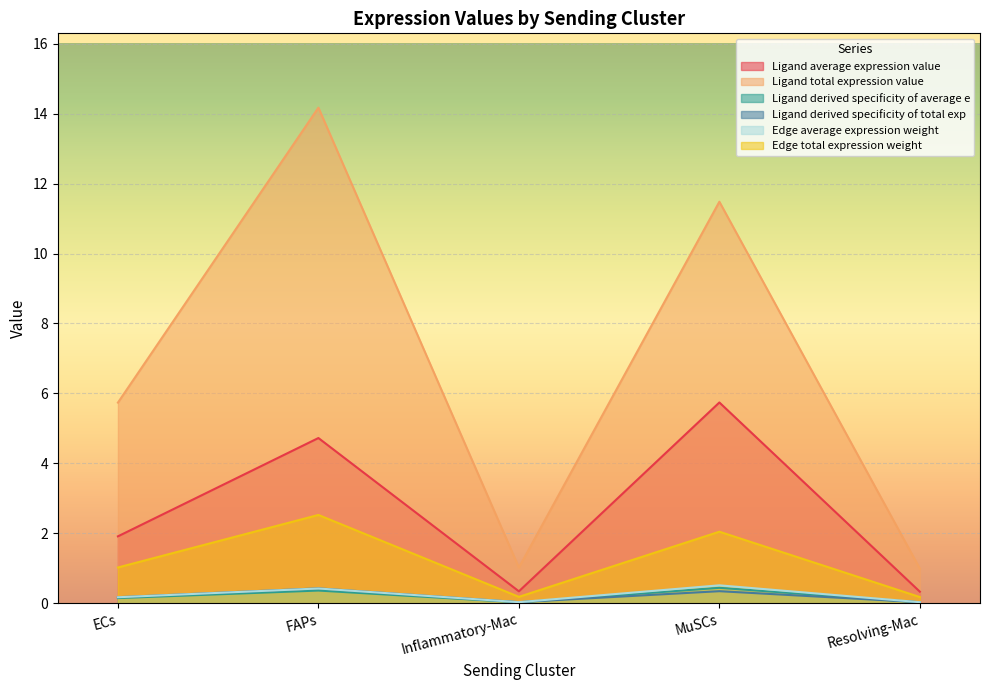

True or false: Ligand average expression value and Edge average expression weight intersect in this chart.

False